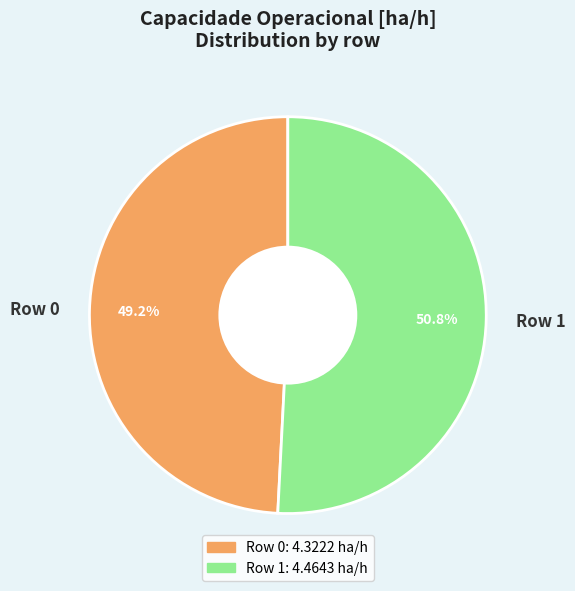

Which slice is the smallest?

Row 0